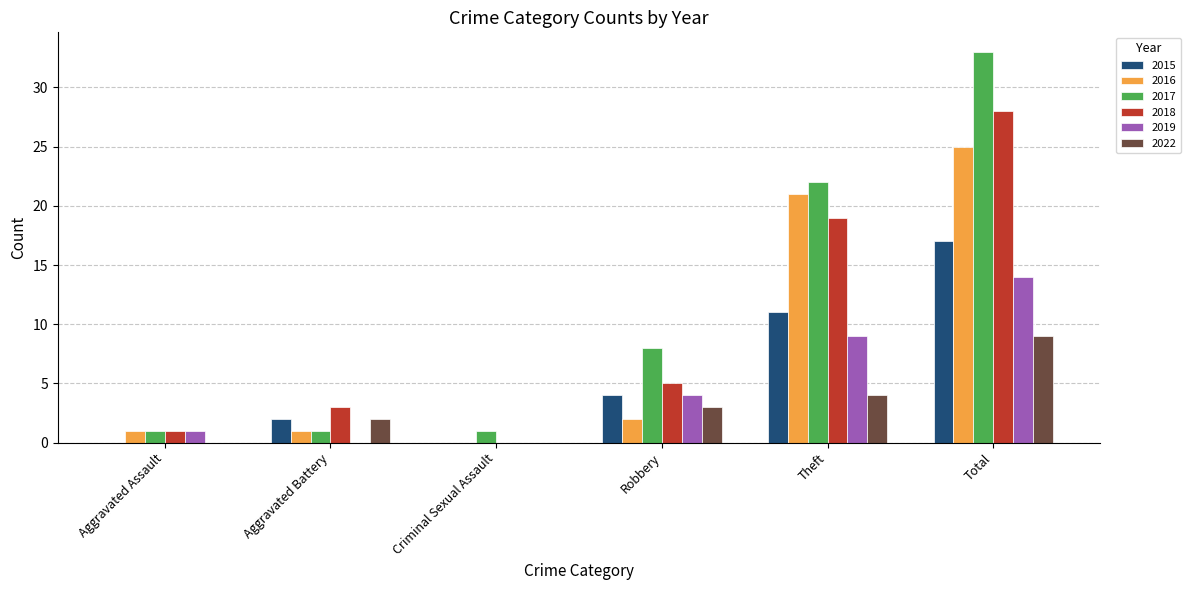

The 2019 series shows -8 at Criminal Sexual Assault. True or false?

False